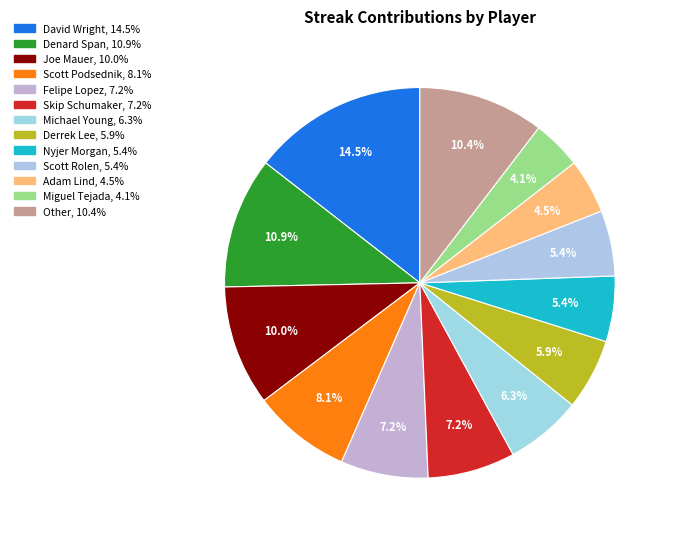

Is there a majority slice in this chart?

No